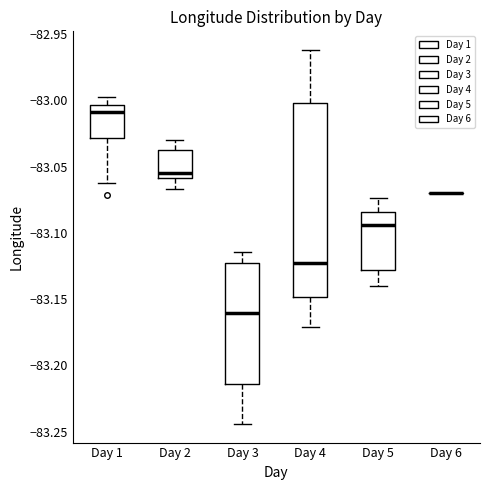

Reading left to right, transcribe this box plot: for each box, give where its median line is, the range the box spans, and where its two whiskers end, as read against the y-axis. The values are not printed on the chart, so give them approximately, as read against the axis.

Day 1: median -83.010, box -83.030 to -83.005, whiskers -83.065 to -82.995
Day 2: median -83.055, box -83.060 to -83.035, whiskers -83.065 to -83.030
Day 3: median -83.160, box -83.215 to -83.125, whiskers -83.245 to -83.115
Day 4: median -83.125, box -83.150 to -83.000, whiskers -83.170 to -82.960
Day 5: median -83.095, box -83.130 to -83.085, whiskers -83.140 to -83.075
Day 6: box collapsed to a line at -83.070, whiskers -83.070 to -83.070